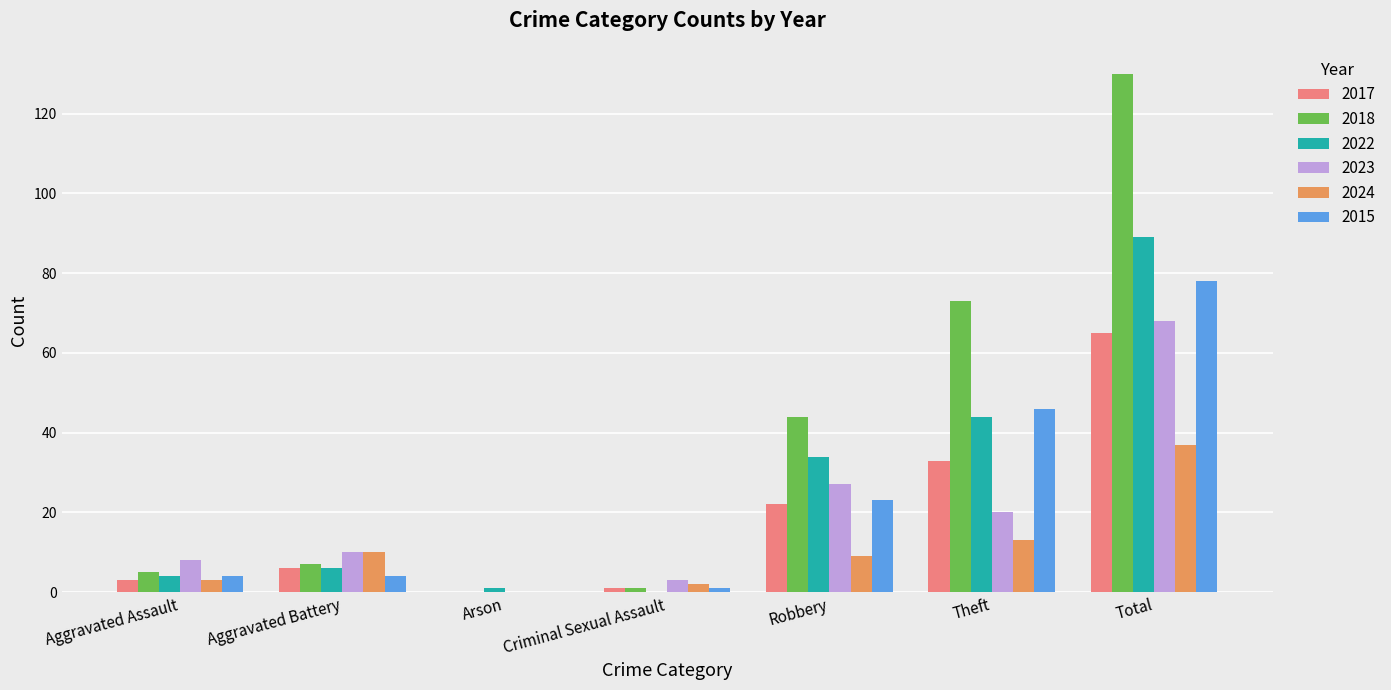

The 2023 series shows 16 at Aggravated Battery. True or false?

False